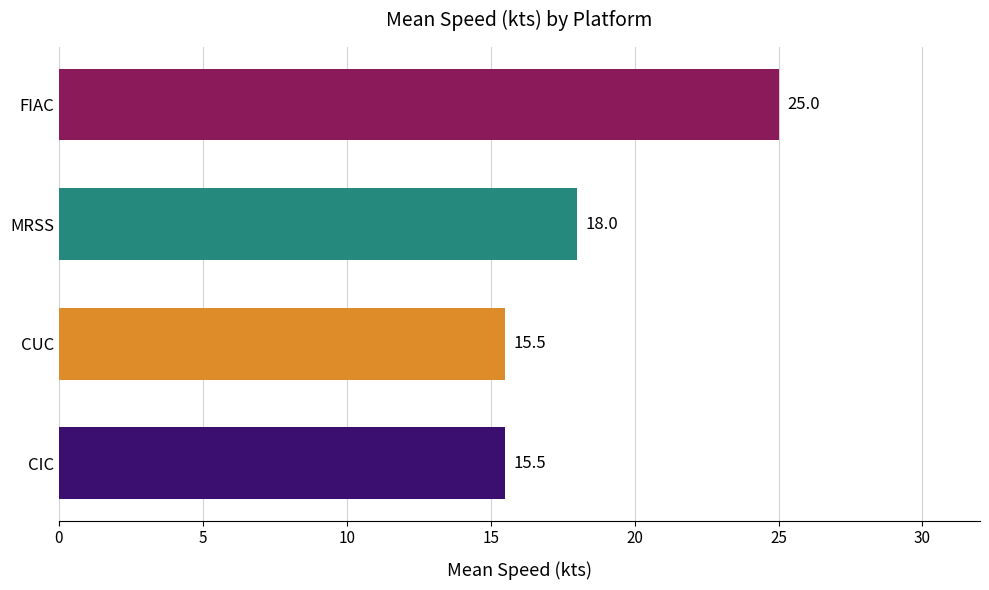

What is the average value?

18.5